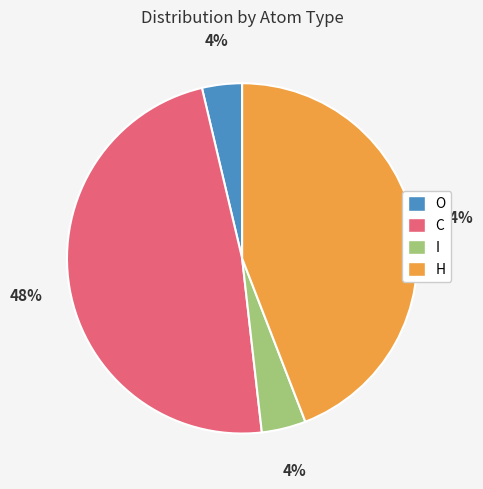

How many segments does this pie chart have?

4